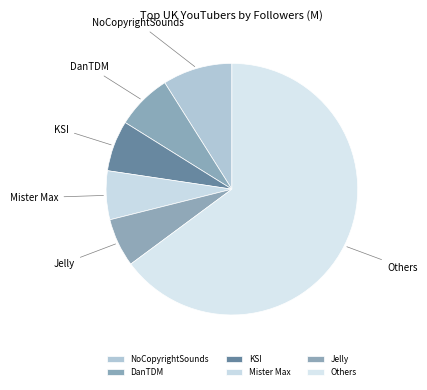

Which category has the biggest portion of the pie?

Others